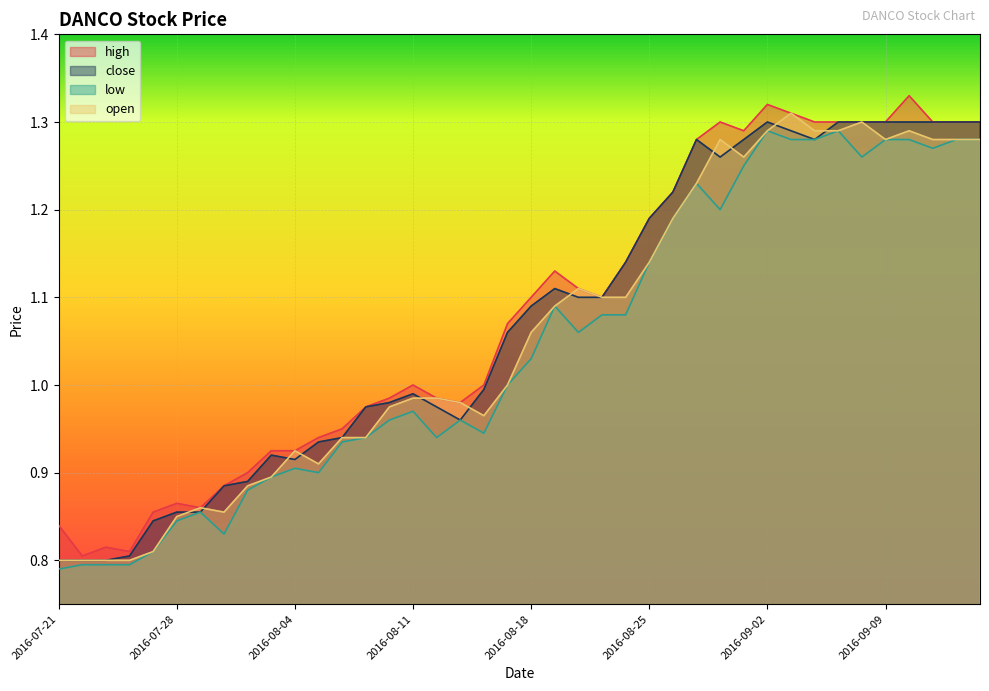

List the series in order of their overall mean, lowest first.

low, open, close, high